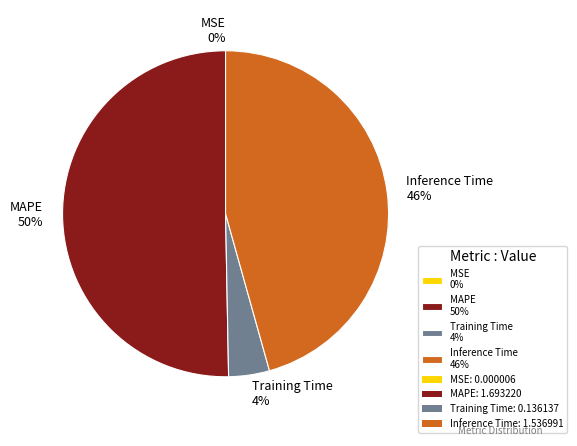

To the nearest percent, what is the difference between the largest and smallest slice percentages?

50%